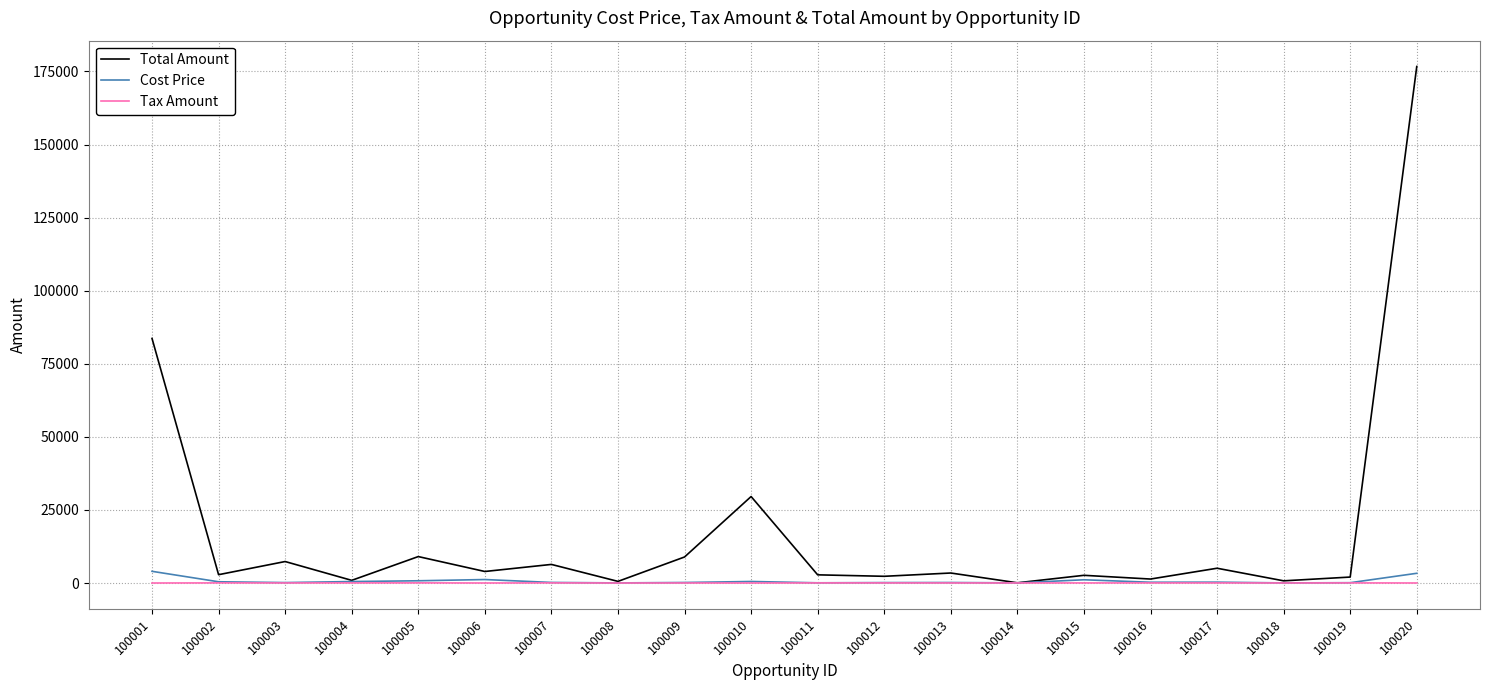

The value of Total Amount at 100017 is 5059.4. True or false?

True